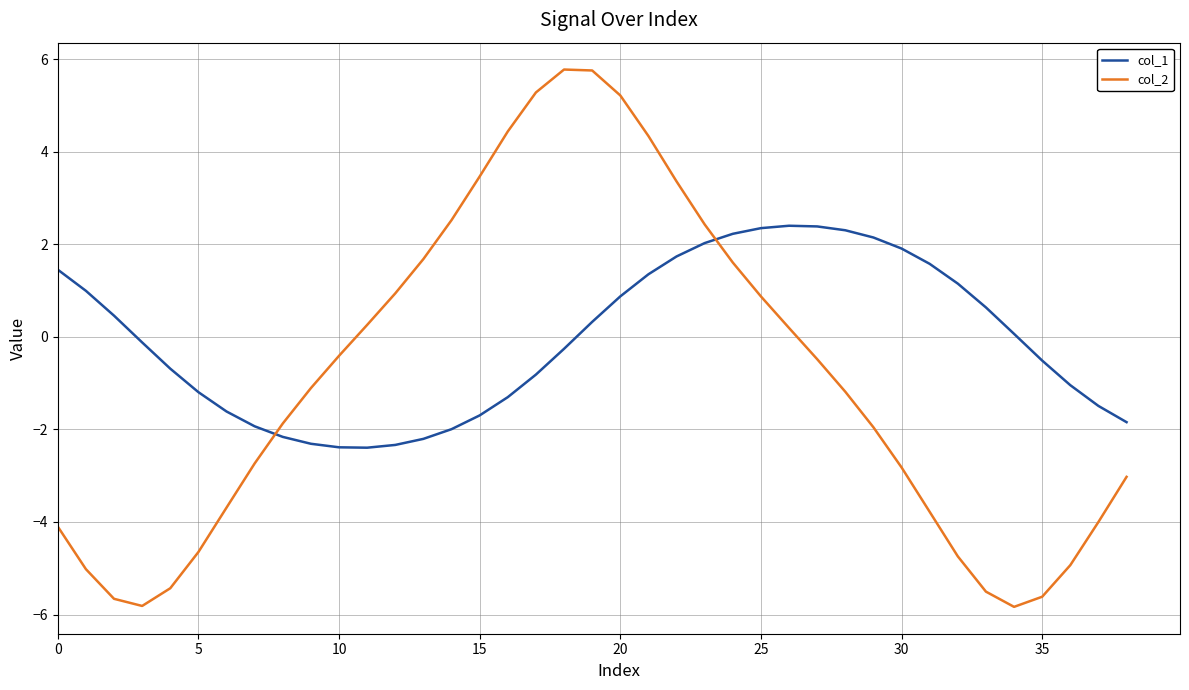

Which series ends up on top after the final intersection of col_2 and col_1?

col_1